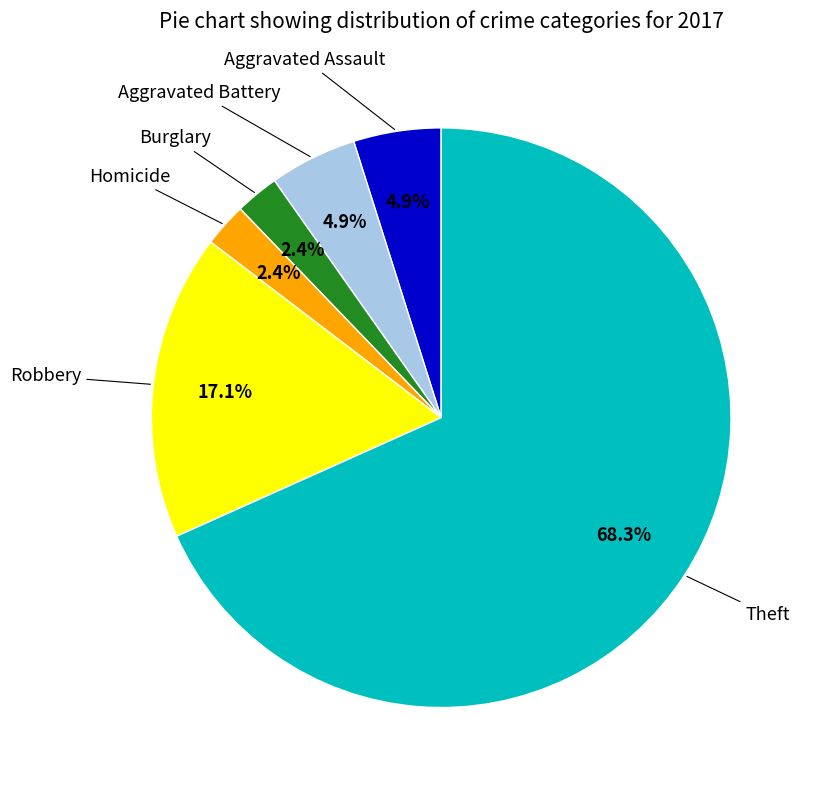

To the nearest percent, what is the average slice percentage?

17%